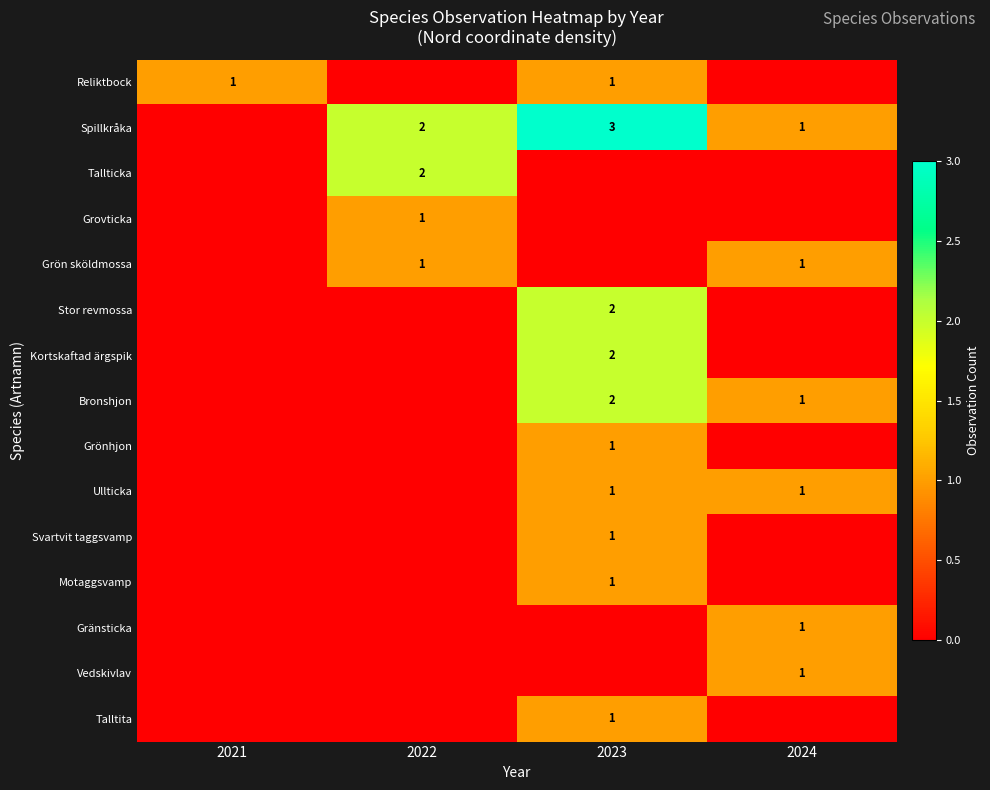

The Vedskivlav series shows 1 at 2024. True or false?

True